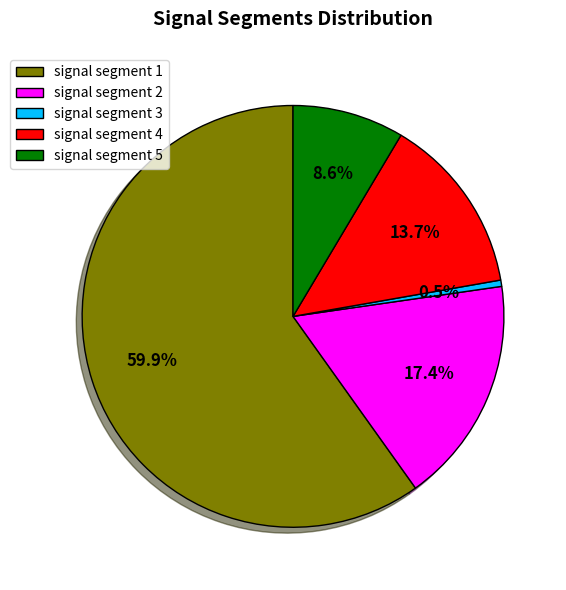

Do signal segment 3 and signal segment 5 together represent more than half of the pie?

No